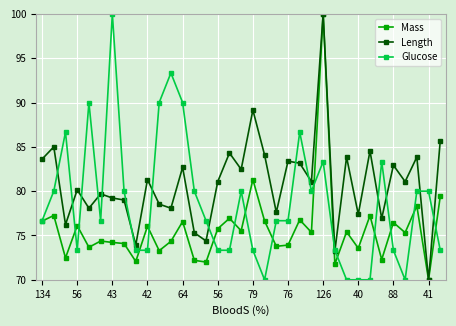

What is the value of the Glucose point at the 16th from the left?

73.3